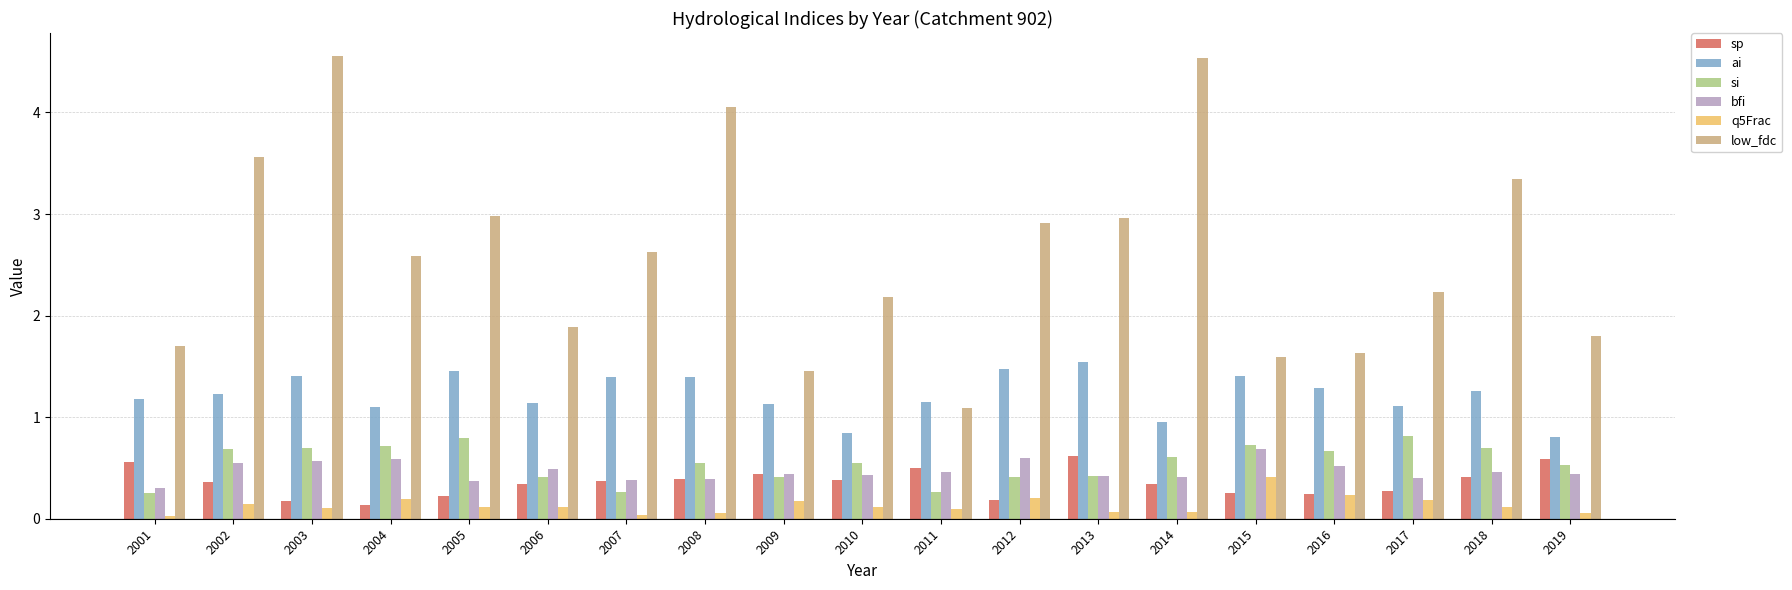

What is the average value of the ai series?

1.2